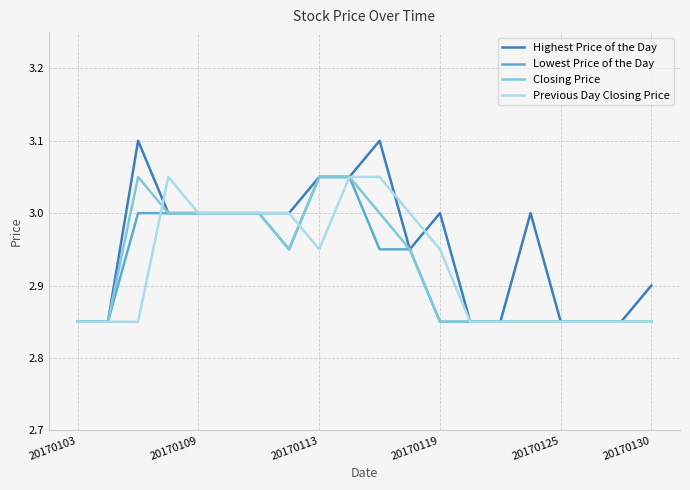

Which series has the largest total across all categories?

Highest Price of the Day